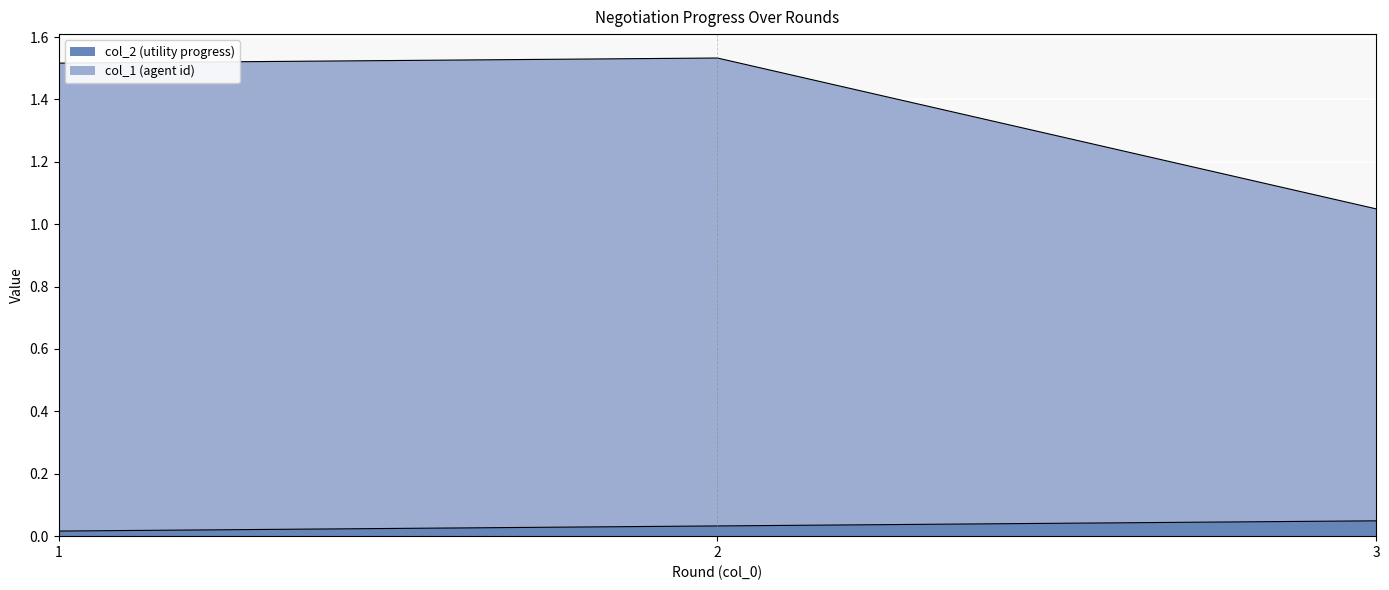

The value of col_2 (utility progress) at 3 is 0.1. True or false?

False